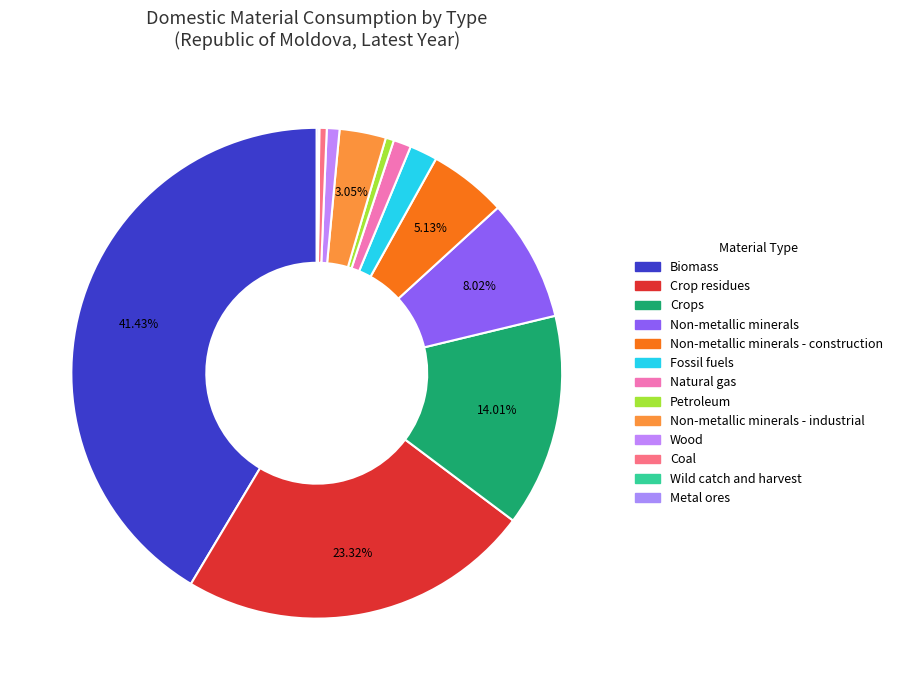

Which slice is the largest?

Biomass